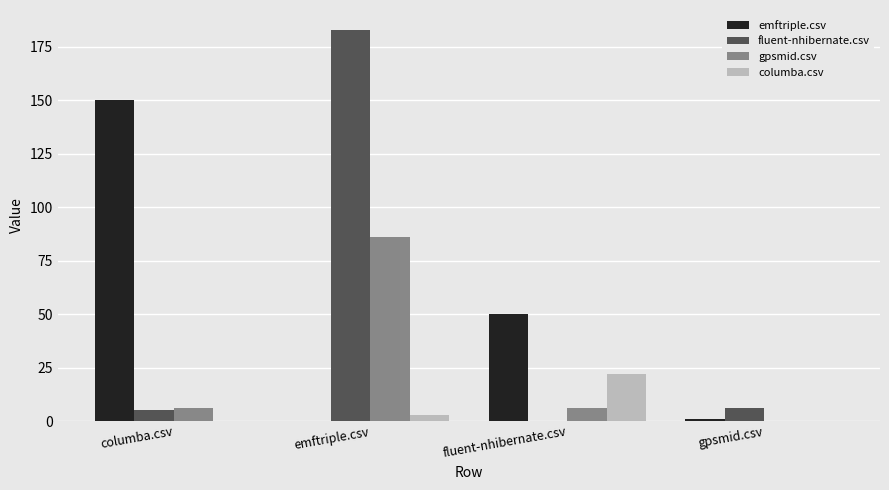

At which category is the sum across all series the highest?

emftriple.csv